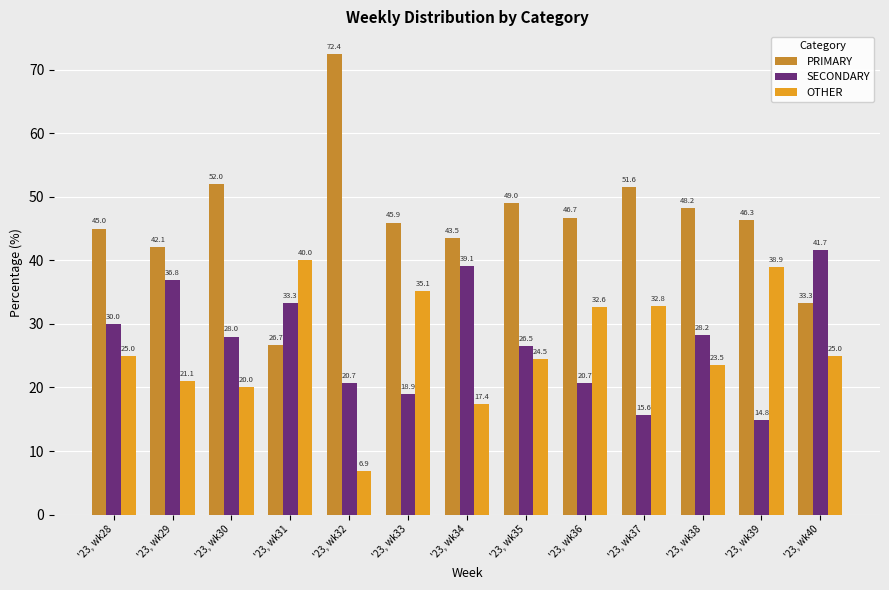

Count the number of categories in the chart.

13